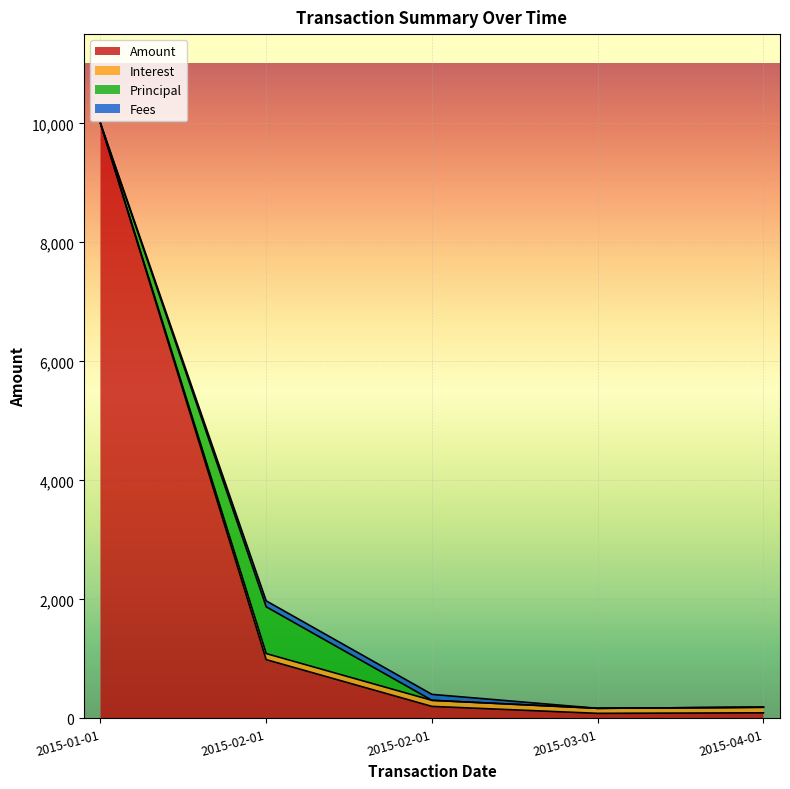

What is the sum of the Principal values at 2015-02-01 and 2015-02-01?

785.8